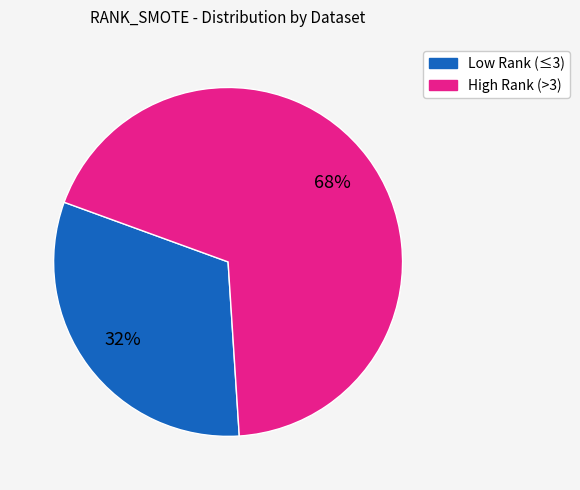

To the nearest percent, what is the average slice percentage?

50%